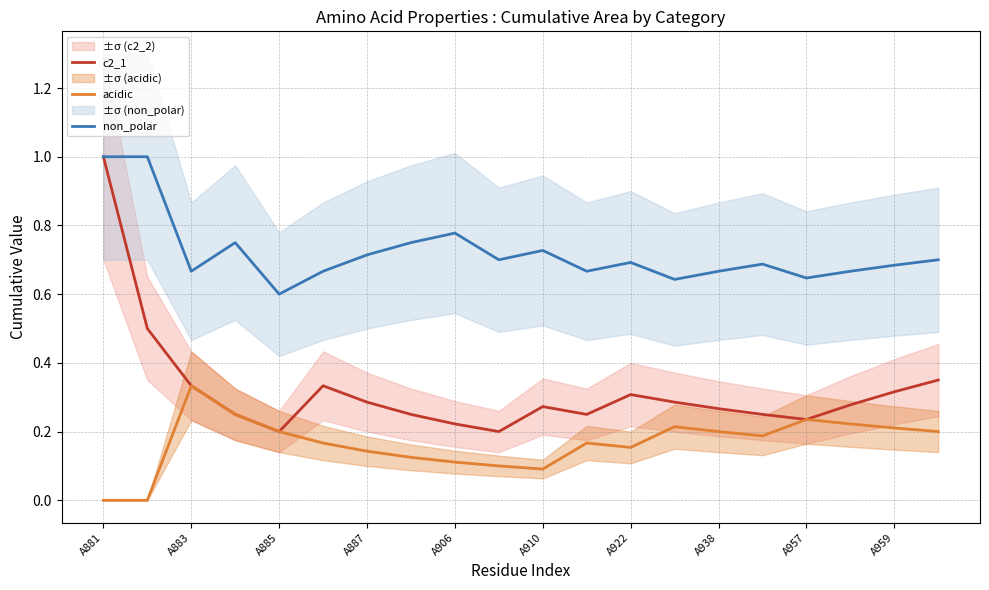

The acidic series shows 0.2 at A910. True or false?

False